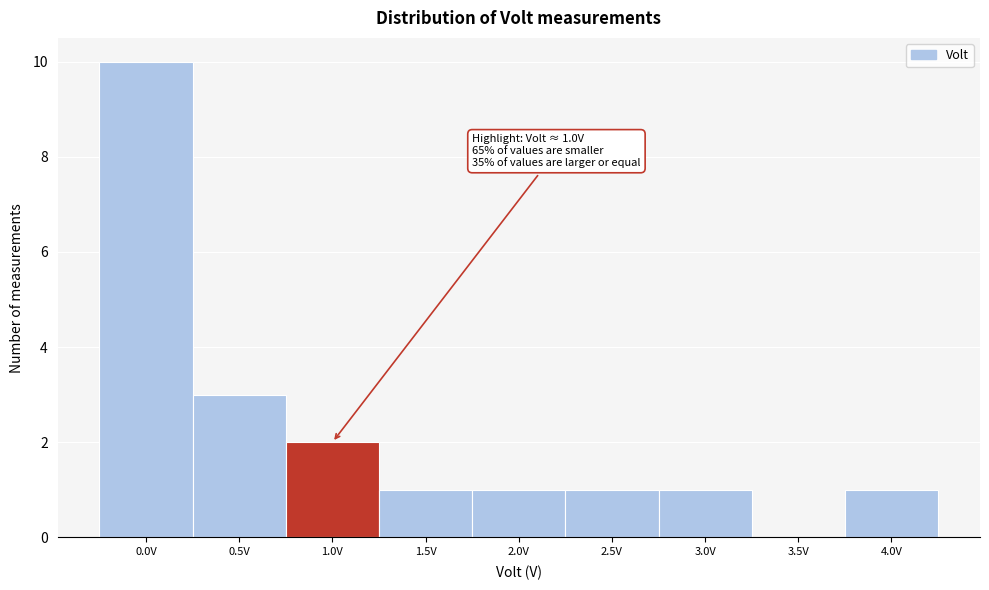

Reading left to right, what are all the values shown in this chart?

0.0V=10	0.5V=3	1.0V=2	1.5V=1	2.0V=1	2.5V=1	3.0V=1	3.5V=0	4.0V=1